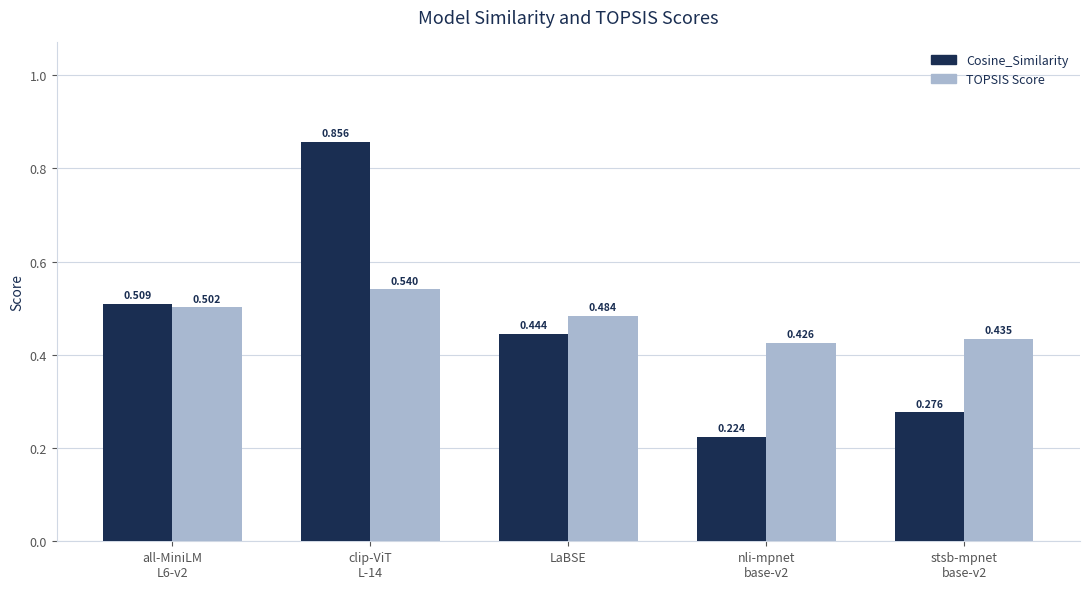

Which category has the lowest value in the TOPSIS Score series?

nli-mpnet
base-v2